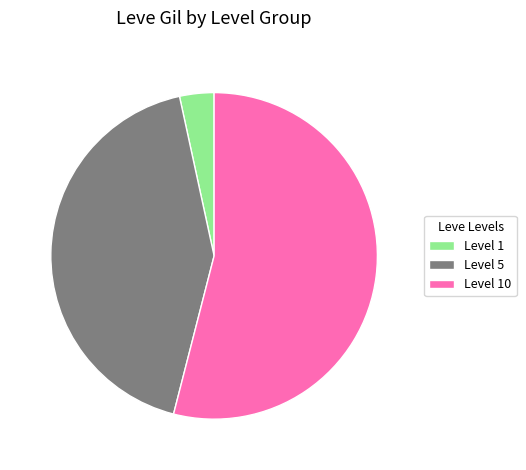

Rank the categories by value from highest to lowest.

Level 10, Level 5, Level 1